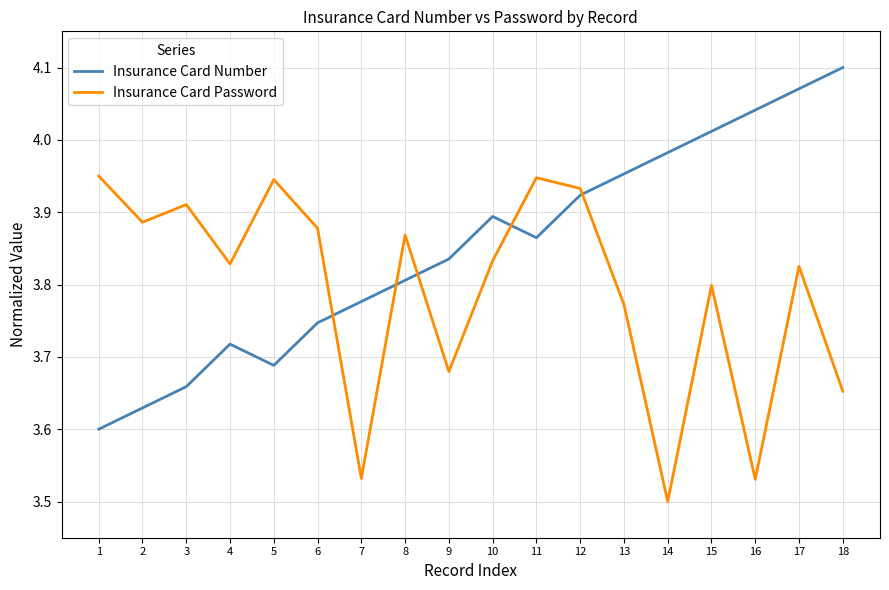

At which category does the chart reach its peak across all series?

18